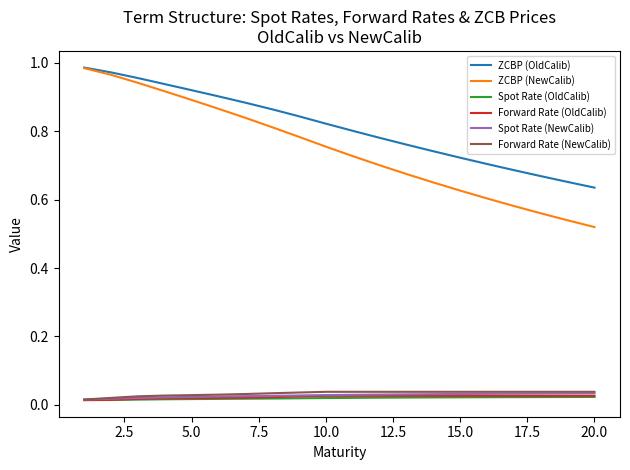

Which series has the largest total across all categories?

ZCBP (OldCalib)